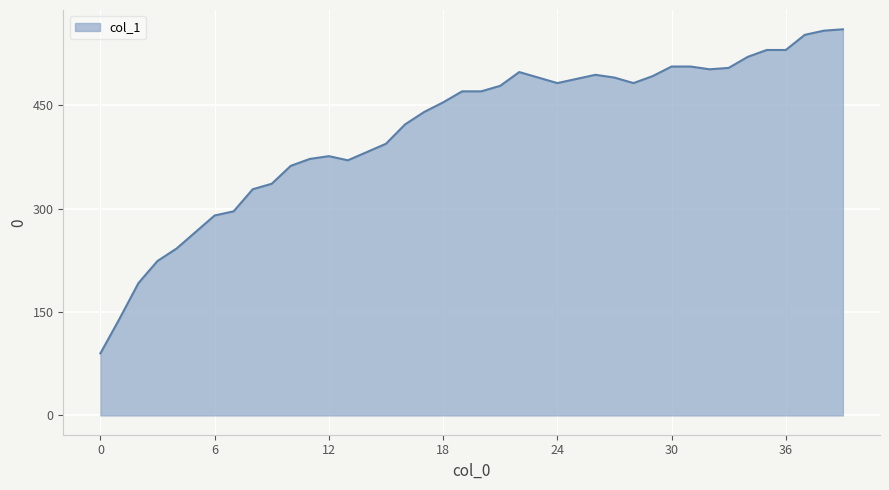

How many lines are shown in the chart?

1